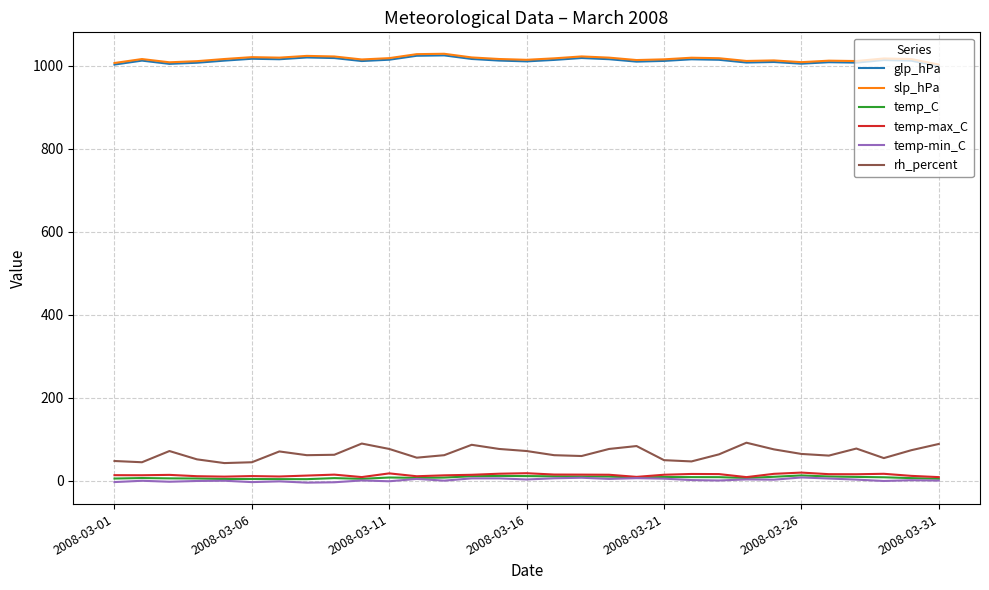

True or false: glp_hPa and temp-min_C cross at least once.

False